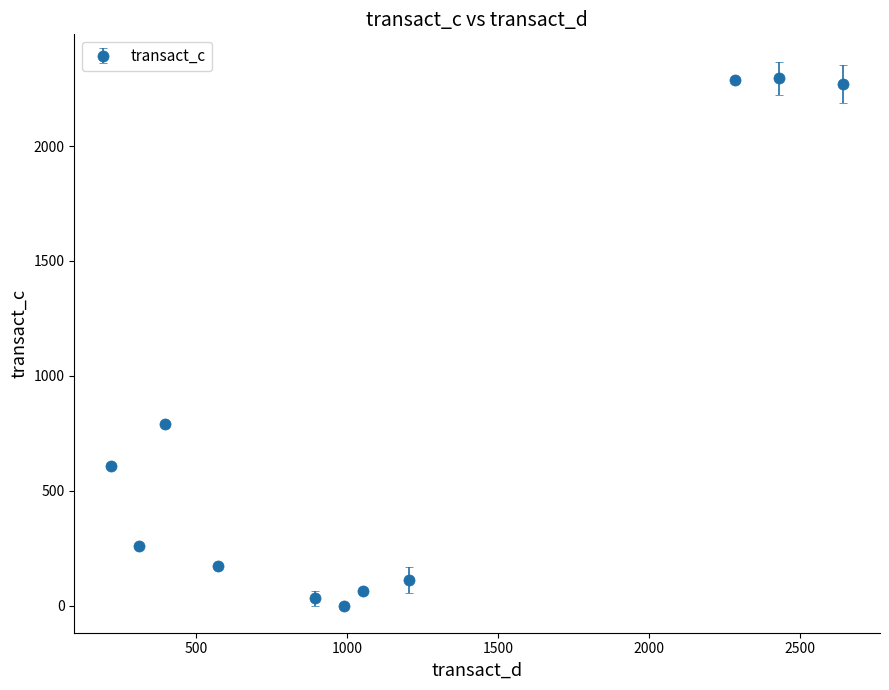

What is the maximum value shown in the chart?

2295.9